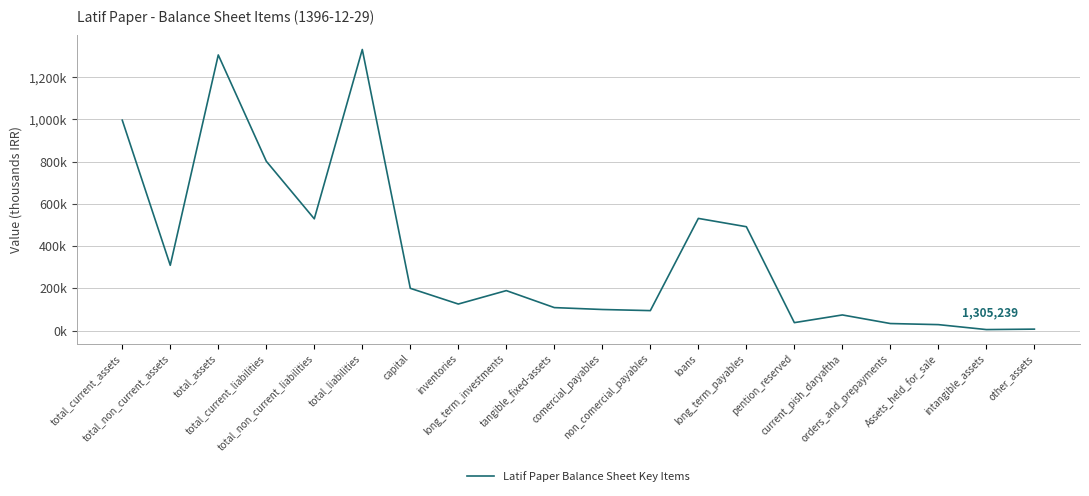

How many points are higher than both their immediate neighbors (excluding endpoints)?

5